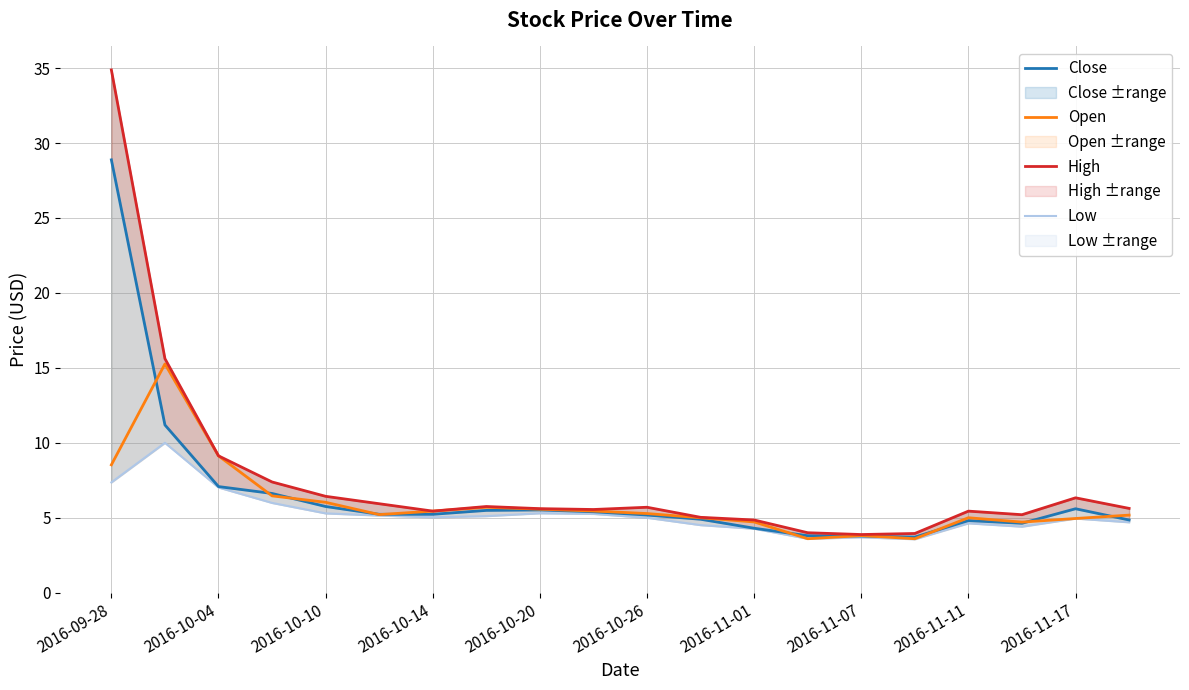

What is the maximum value for Close?

28.9